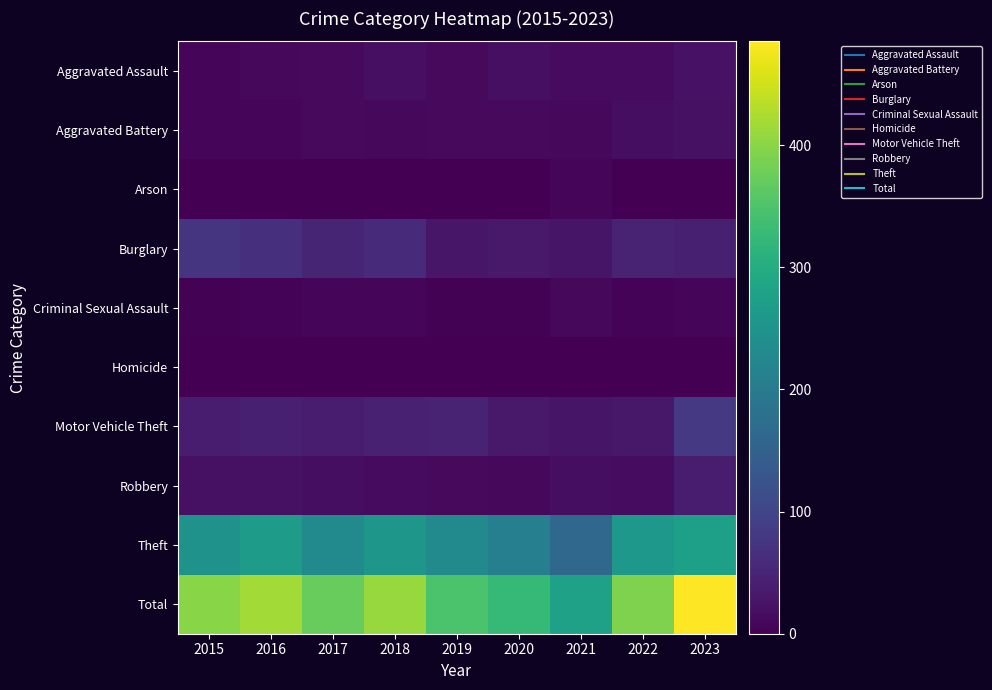

Reading right to left, transcribe all the data shown in this chart.

Aggravated Assault: 2023=24	2022=15	2021=15	2020=20	2019=12	2018=19	2017=13	2016=10	2015=9
Aggravated Battery: 2023=21	2022=18	2021=11	2020=12	2019=12	2018=10	2017=13	2016=6	2015=7
Arson: 2023=1	2022=0	2021=6	2020=0	2019=1	2018=0	2017=1	2016=0	2015=1
Burglary: 2023=43	2022=46	2021=27	2020=34	2019=29	2018=57	2017=51	2016=66	2015=72
Criminal Sexual Assault: 2023=7	2022=4	2021=10	2020=3	2019=3	2018=7	2017=6	2016=5	2015=2
Homicide: 2023=0	2022=1	2021=0	2020=0	2019=0	2018=1	2017=1	2016=0	2015=1
Motor Vehicle Theft: 2023=80	2022=31	2021=28	2020=34	2019=47	2018=45	2017=37	2016=42	2015=37
Robbery: 2023=36	2022=17	2021=18	2020=11	2019=13	2018=15	2017=18	2016=22	2015=21
Theft: 2023=273	2022=259	2021=162	2020=210	2019=230	2018=257	2017=233	2016=266	2015=249
Total: 2023=485	2022=391	2021=277	2020=324	2019=347	2018=411	2017=373	2016=417	2015=399